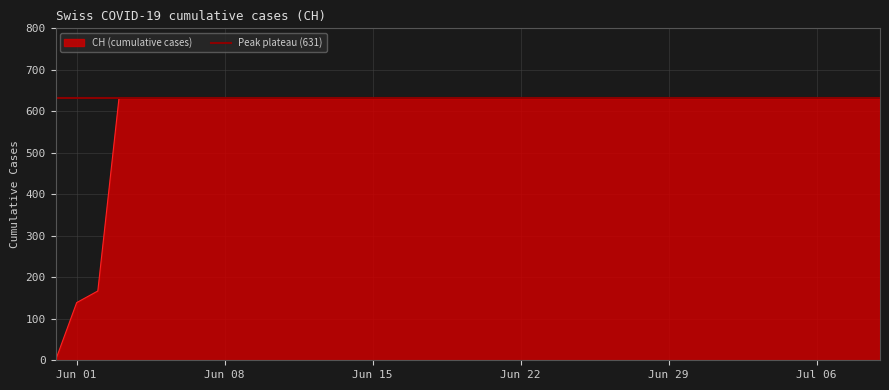

Reading left to right, extract all data points from this chart.

0	139	167	631	631	631	631	631	631	631	631	631	631	631	631	631	631	631	631	631	631	631	631	631	631	631	631	631	631	631	631	631	631	631	631	631	631	631	631	631